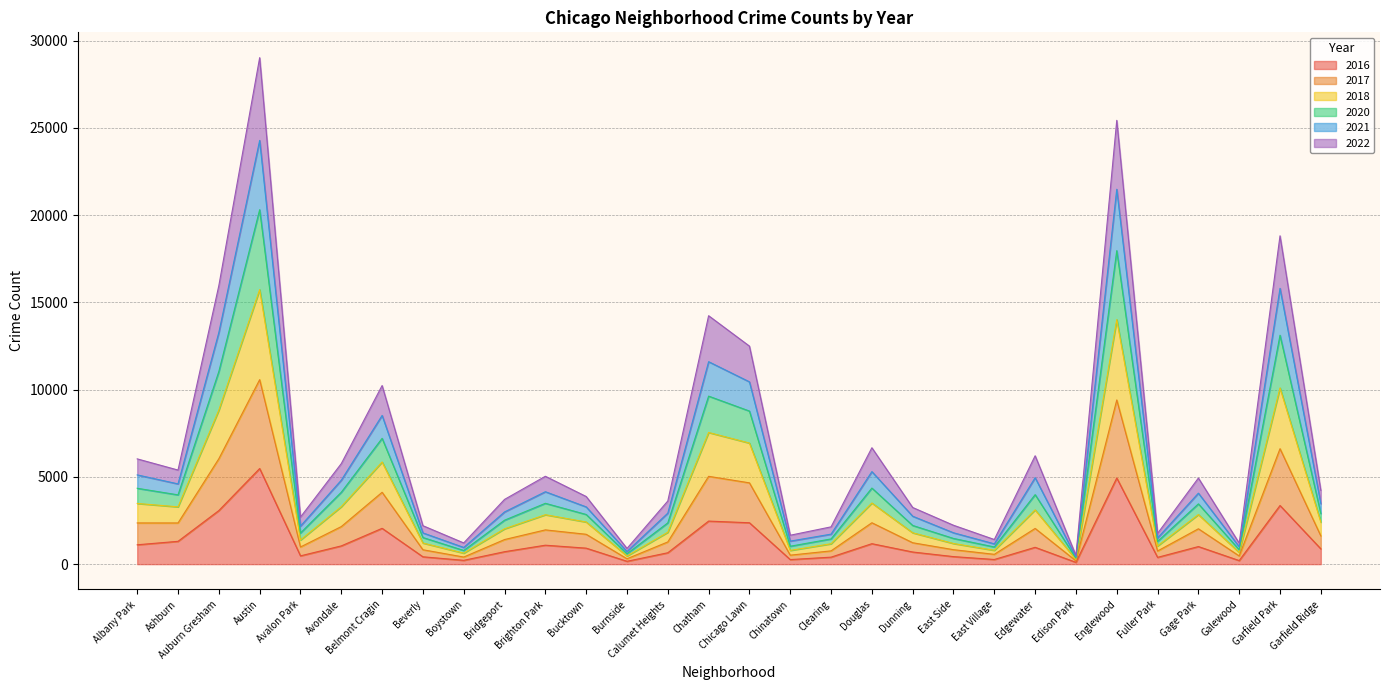

What is the total value across all series at Belmont Cragin?

10238